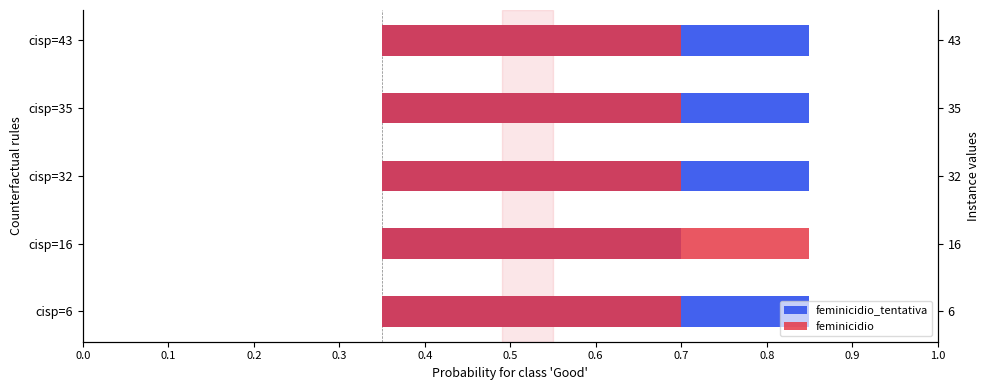

List the series in order of their peak value, highest first.

feminicidio_tentativa, feminicidio